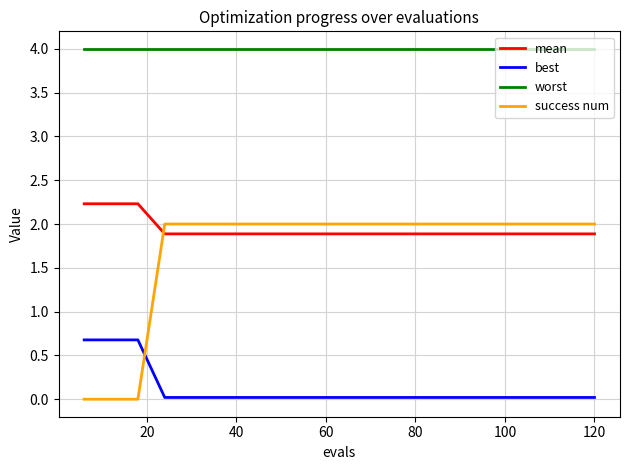

Is this an area chart (filled region under the line)?

No